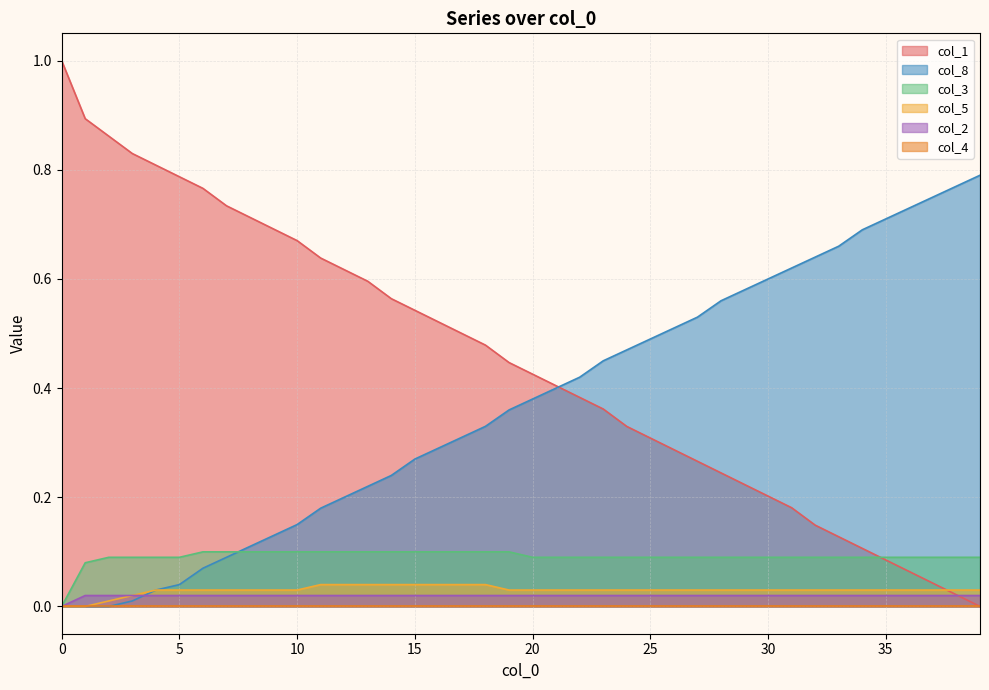

How many distinct data groups are displayed?

6